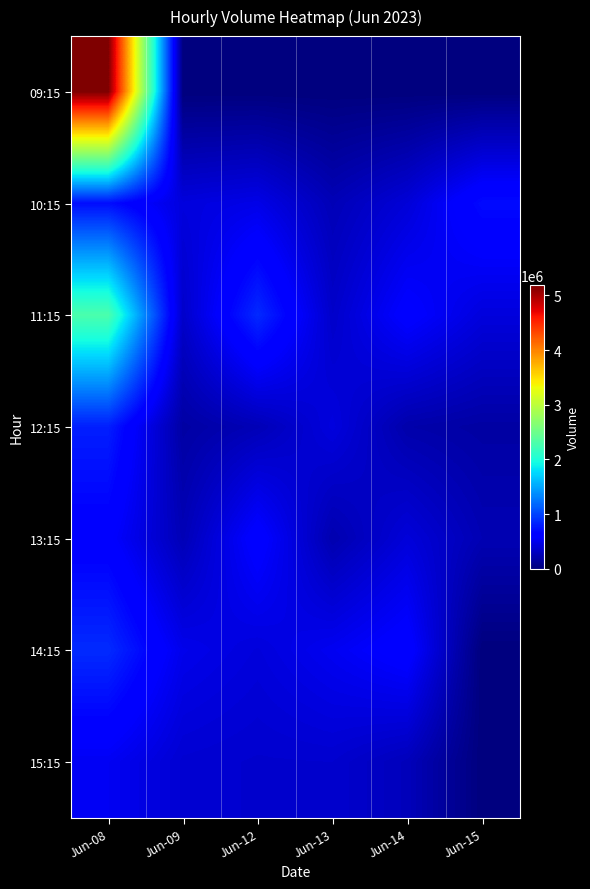

List the series in order of their peak value, lowest first.

15:15, 13:15, 10:15, 12:15, 14:15, 11:15, 09:15